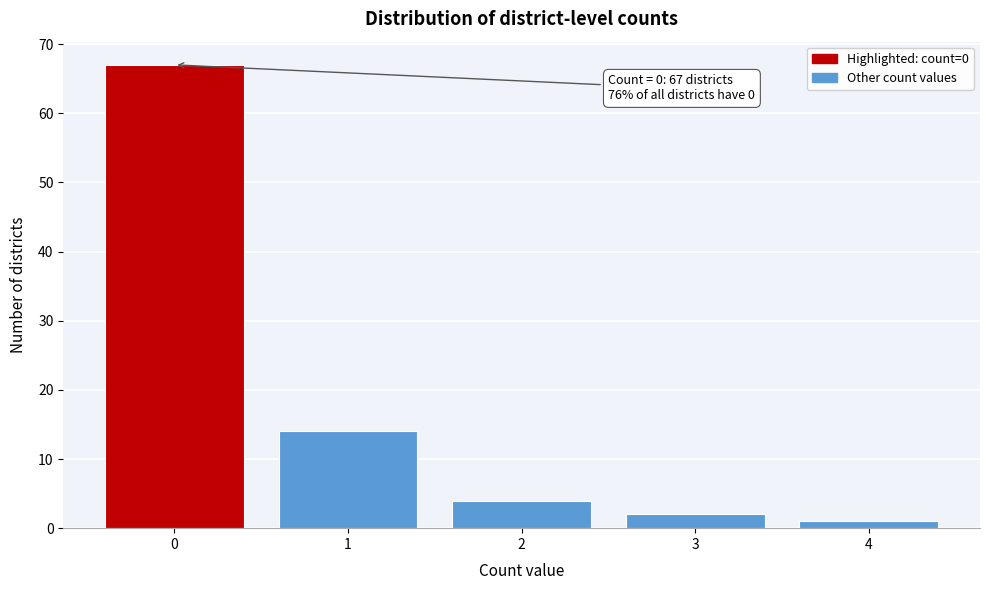

Over which range of the x-axis is the bar tallest?

-0.5 to 0.5